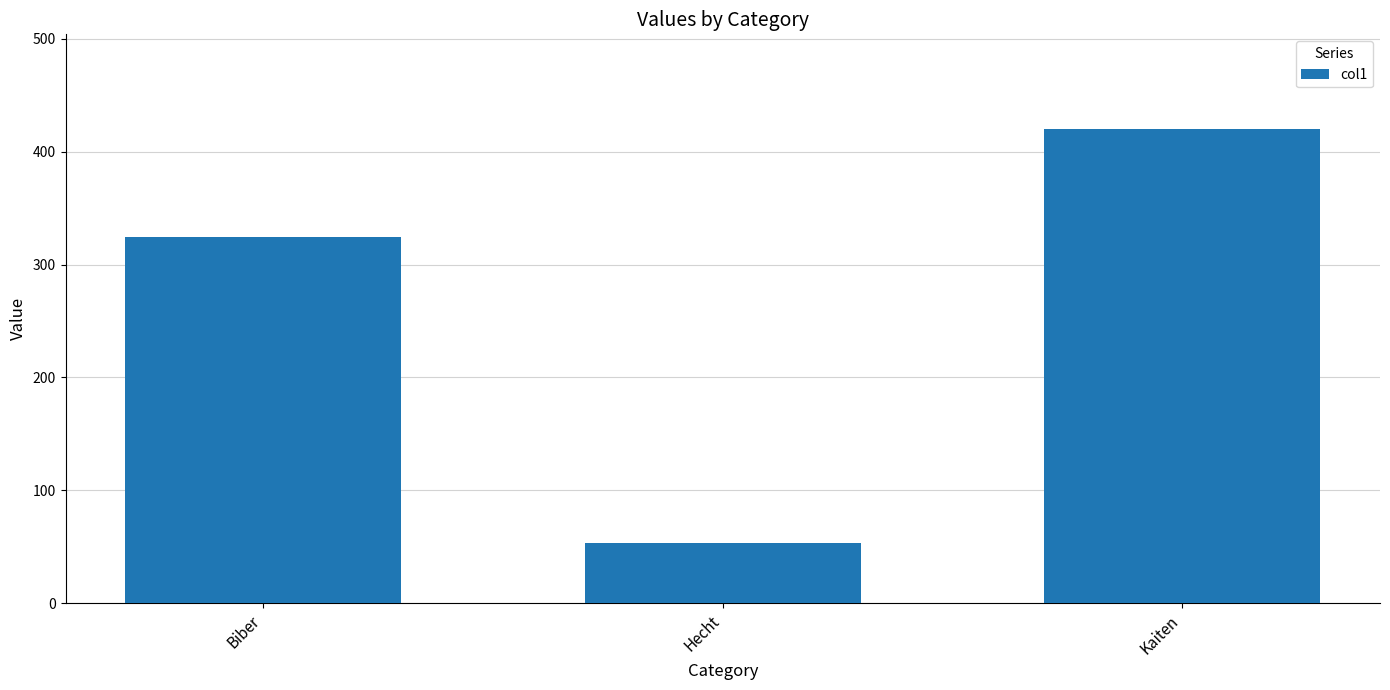

How many bars are there in total?

3